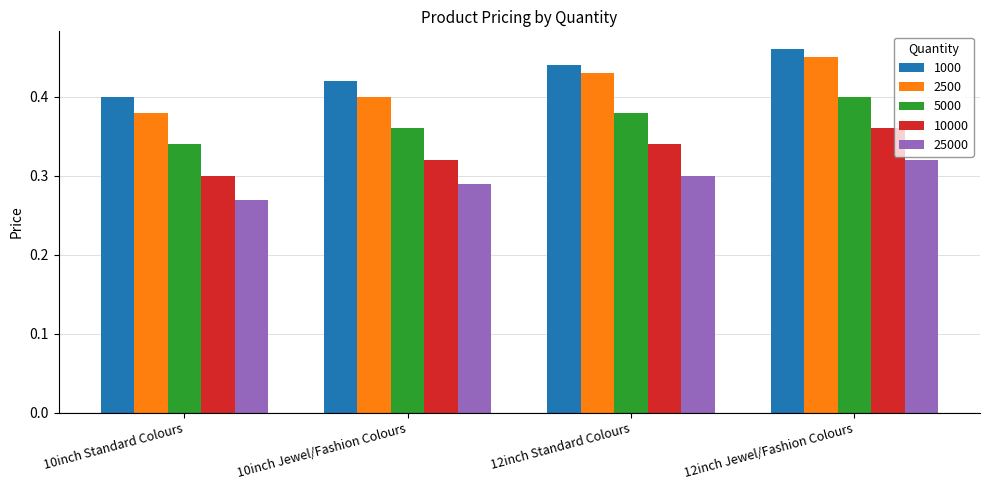

The value of 25000 at 12inch Jewel/Fashion Colours is 0.3. True or false?

True